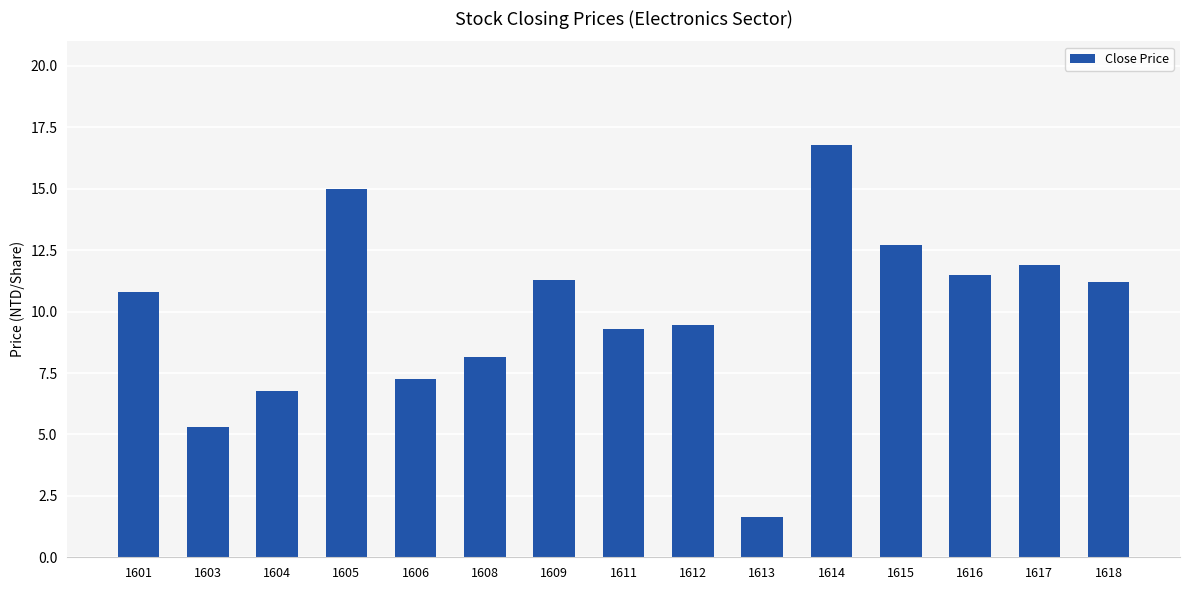

What is the sum of all values?

149.0